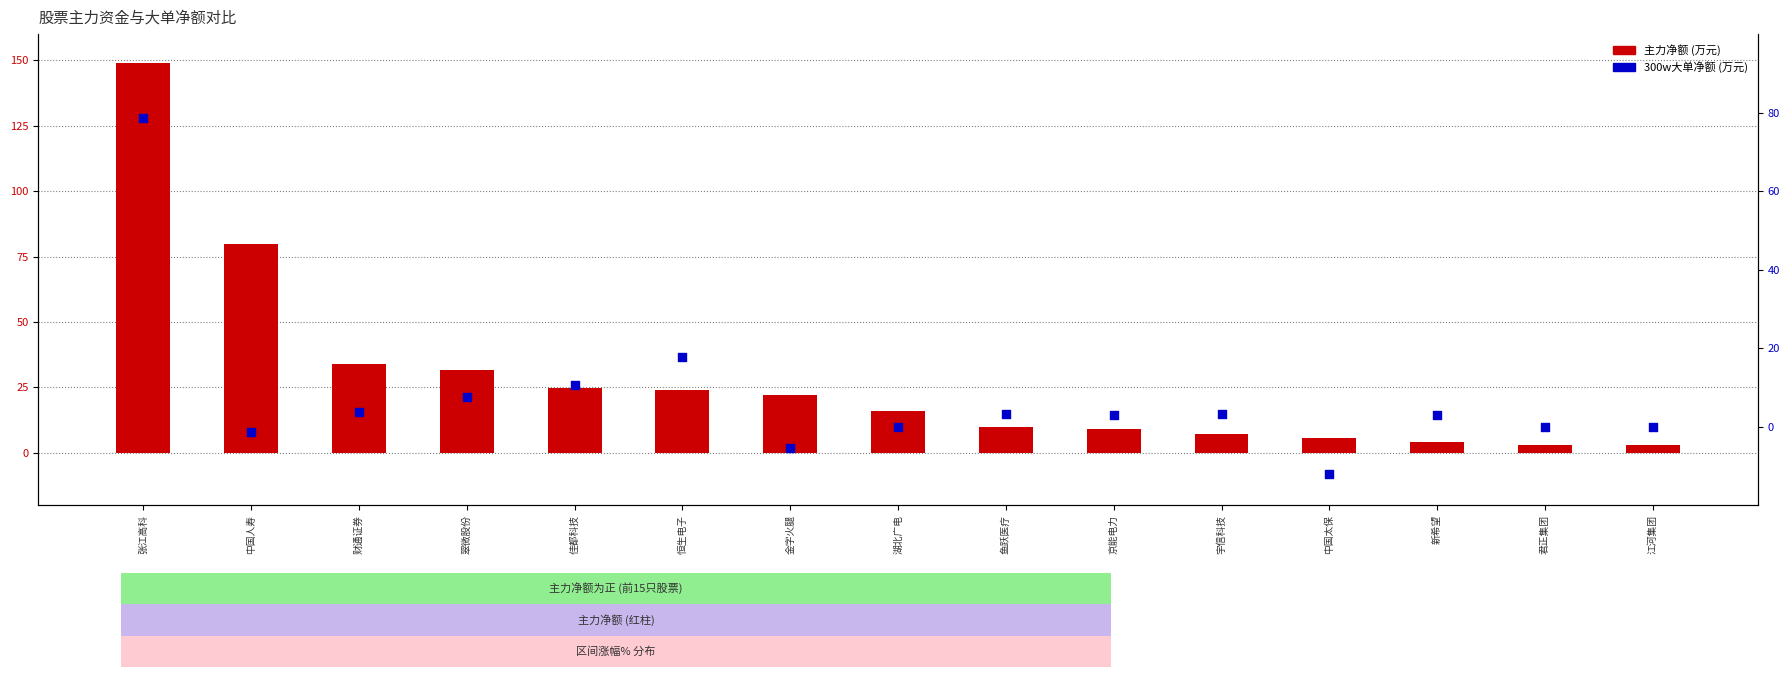

At which category is the sum across all series the highest?

张江高科